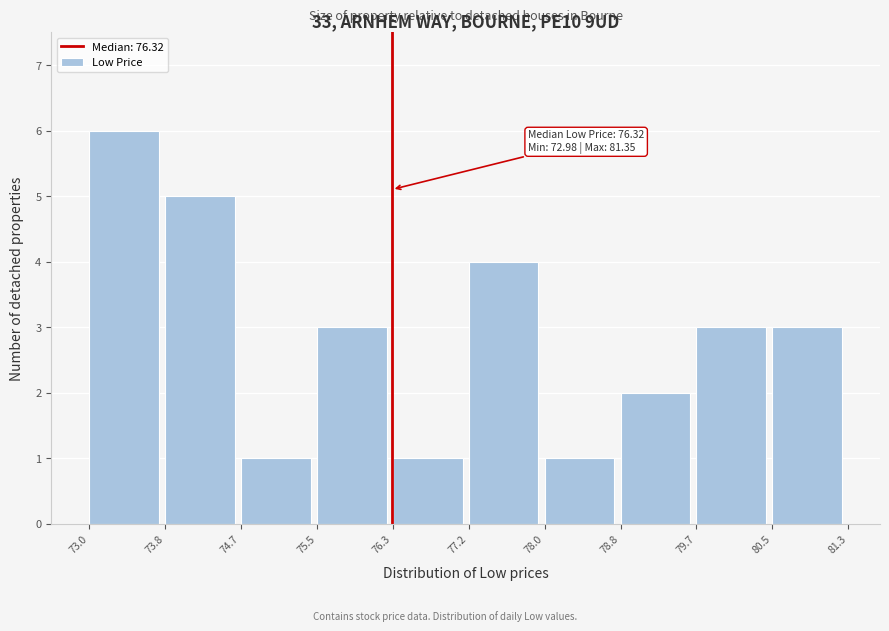

Which range on the x-axis has the tallest bar?

73.0 to 73.8